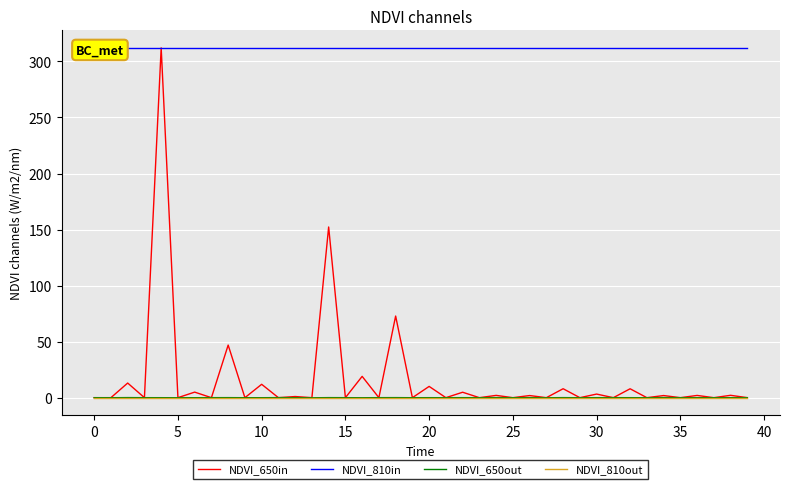

At 35, list the series in order from smallest to largest.

NDVI_810out, NDVI_650out, NDVI_650in, NDVI_810in